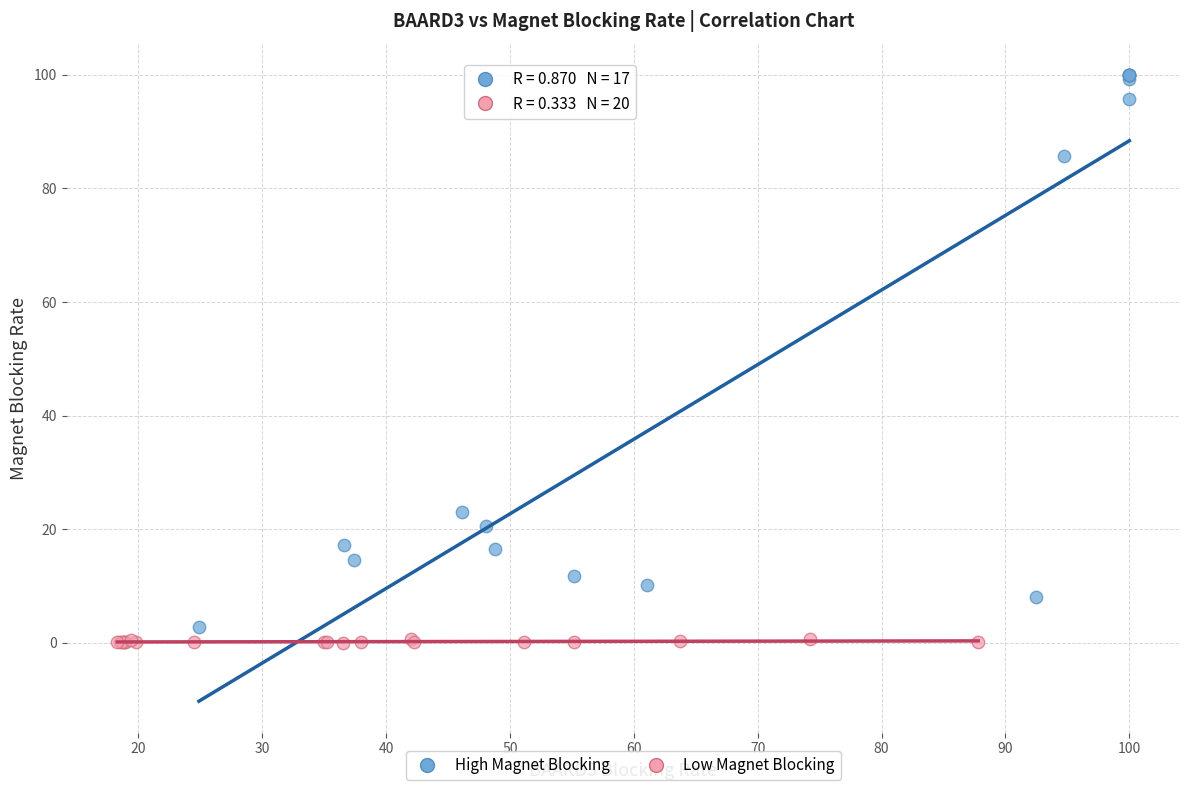

Which series reaches the maximum Y coordinate?

High Magnet Blocking